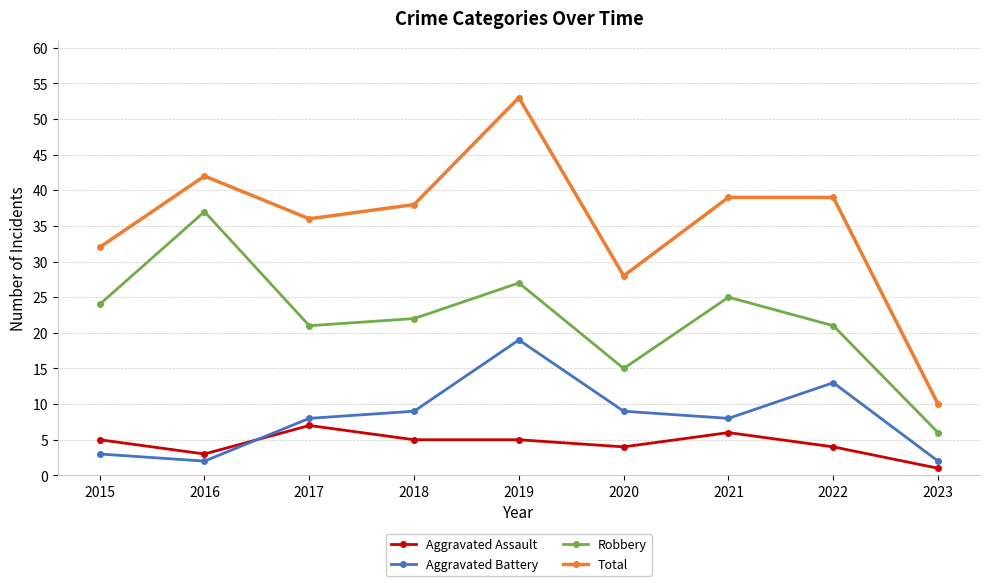

True or false: Aggravated Battery and Total intersect in this chart.

False